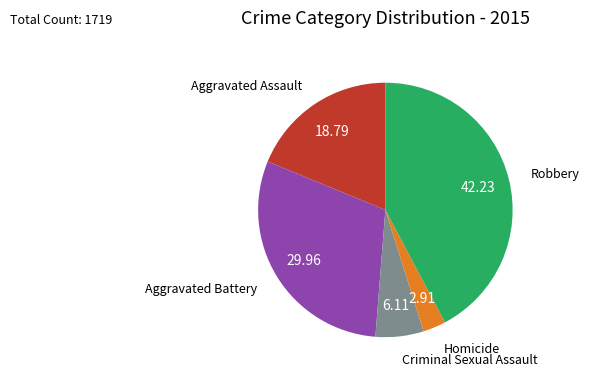

Rank the categories by value from lowest to highest.

Homicide, Criminal Sexual Assault, Aggravated Assault, Aggravated Battery, Robbery